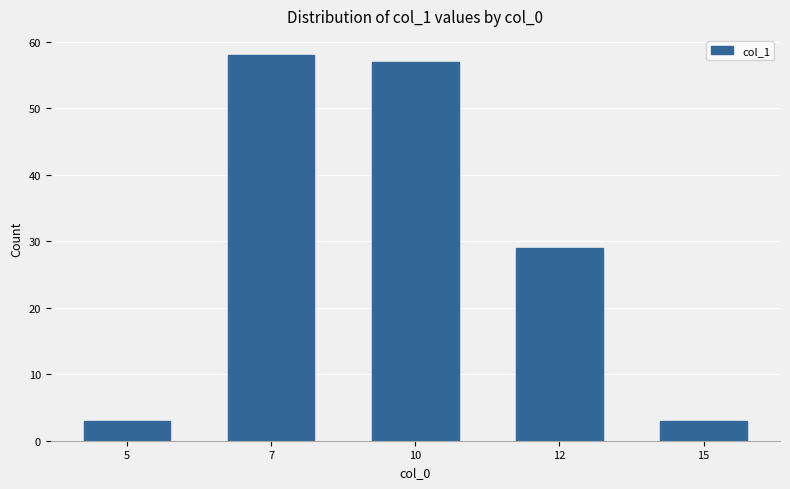

What is the value of the 4th bar from the left?

29